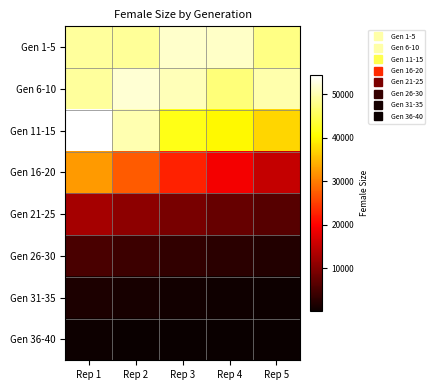

What is the maximum value shown in the chart?

54432